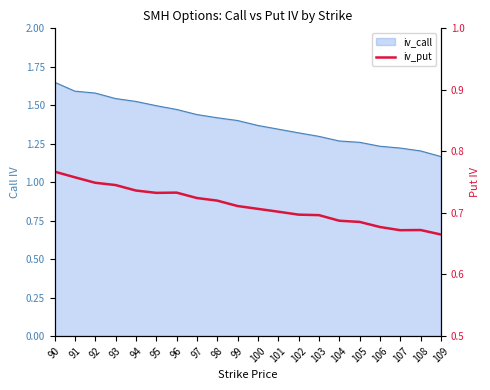

Count the number of categories in the chart.

20